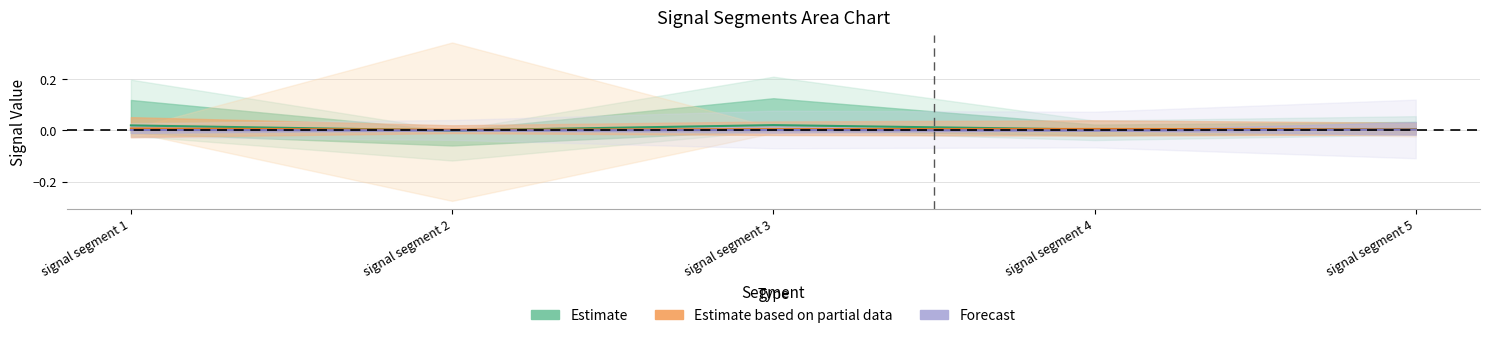

How many categories are shown in the chart?

5